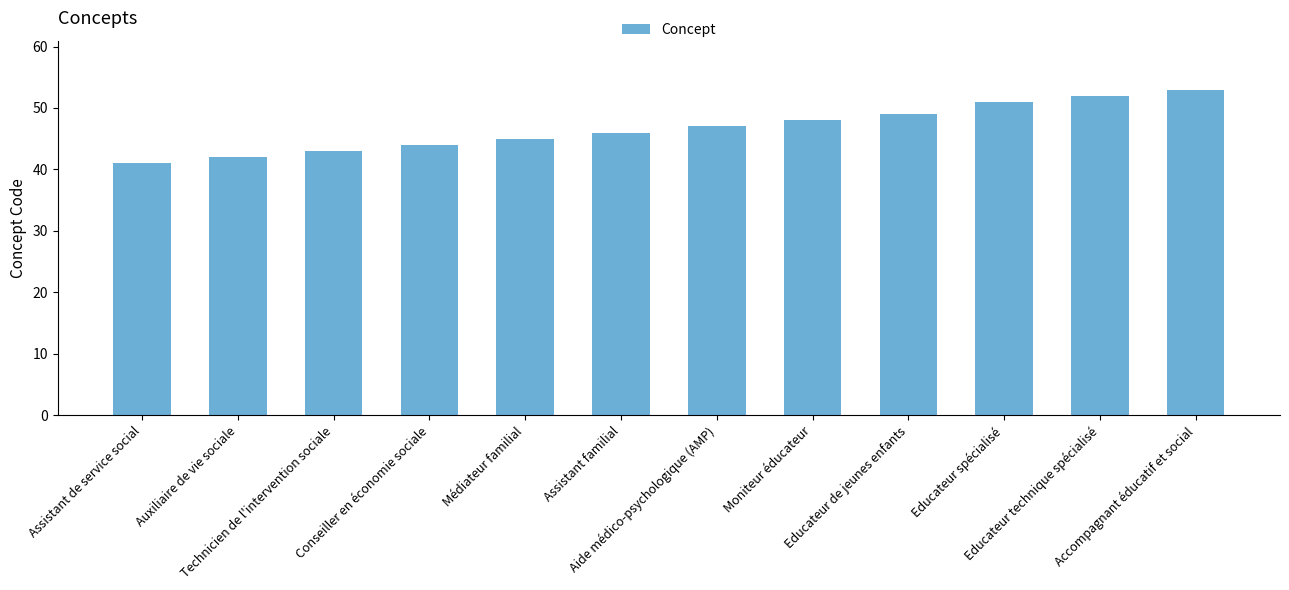

What is the smallest value displayed?

41